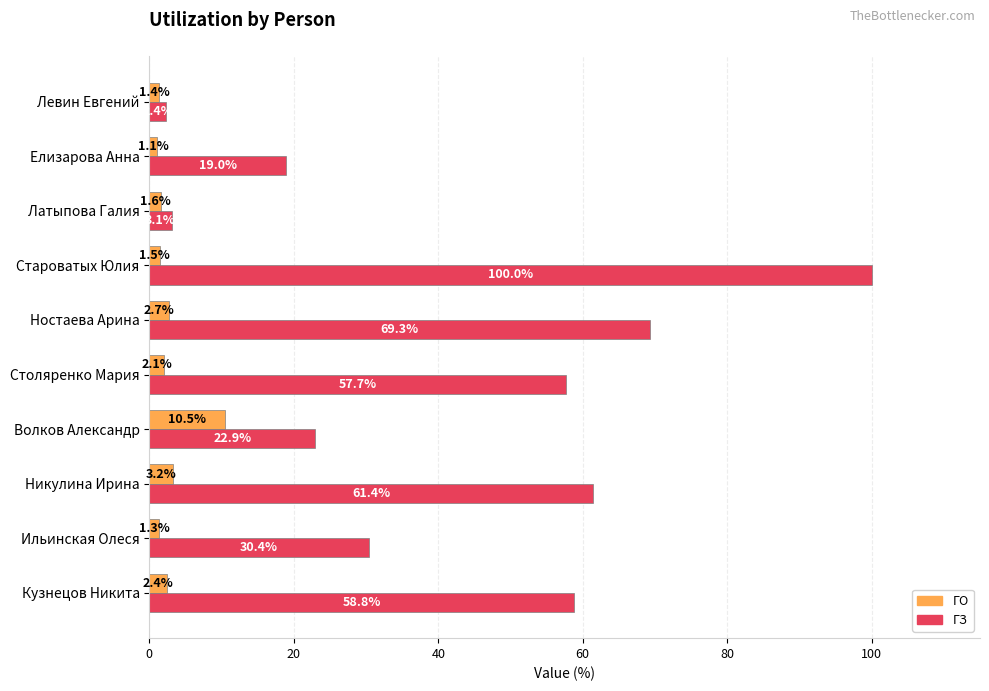

The value of ГЗ at Староватых Юлия is 52.4. True or false?

False